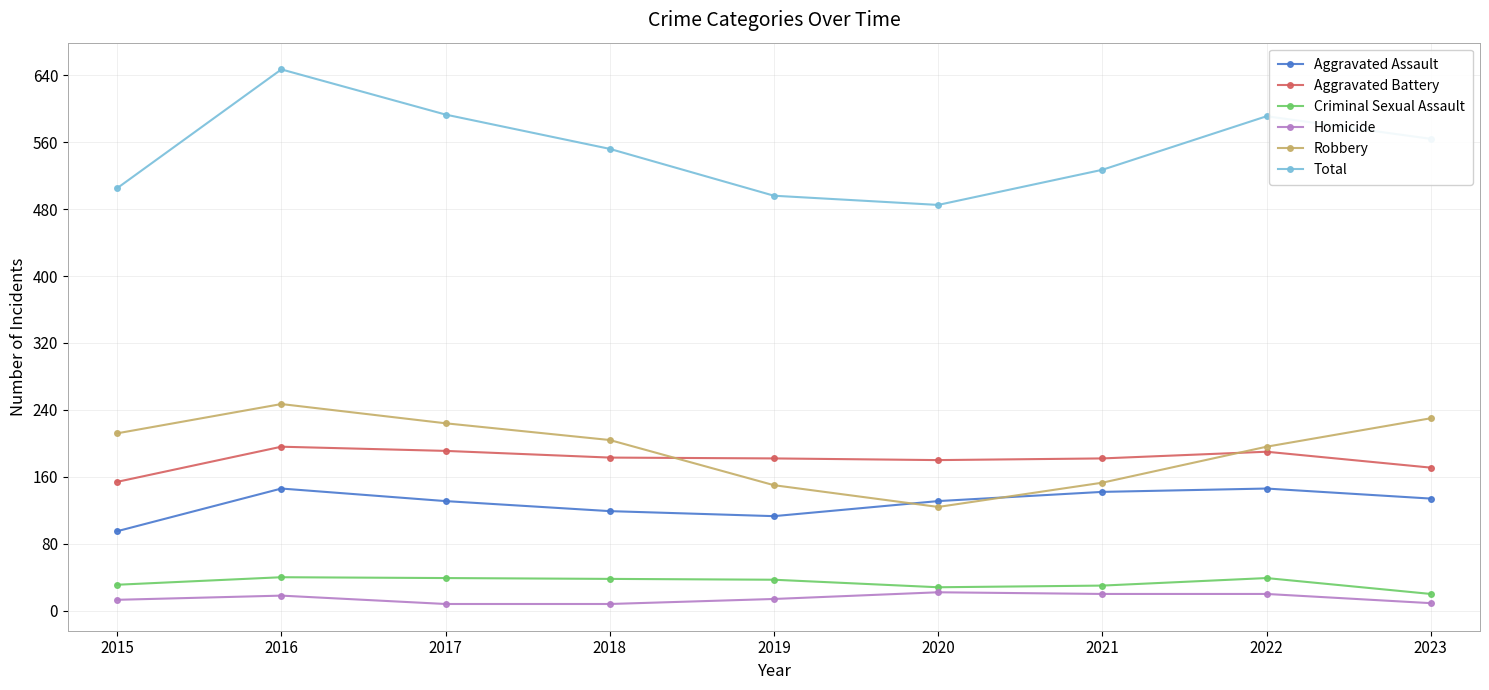

What is the spread (max minus min) of values at 2020?

463